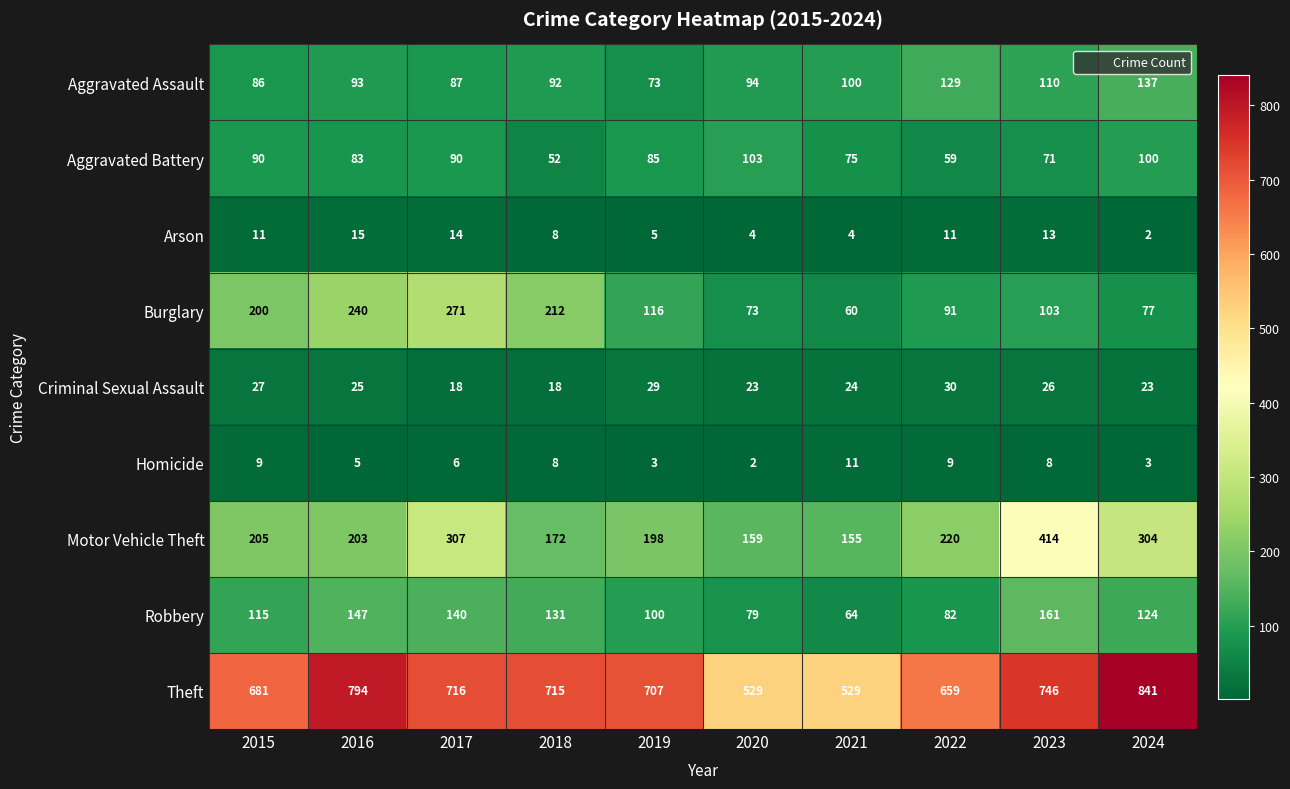

At how many categories does at least one series exceed 258?

10